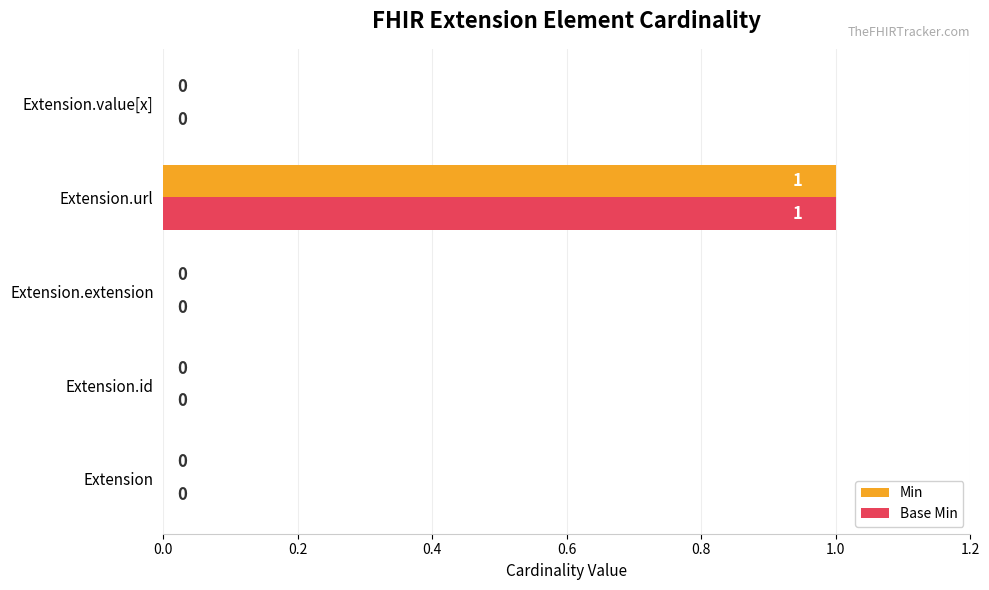

True or false: Base Min has a value of 0 at Extension.value[x].

True